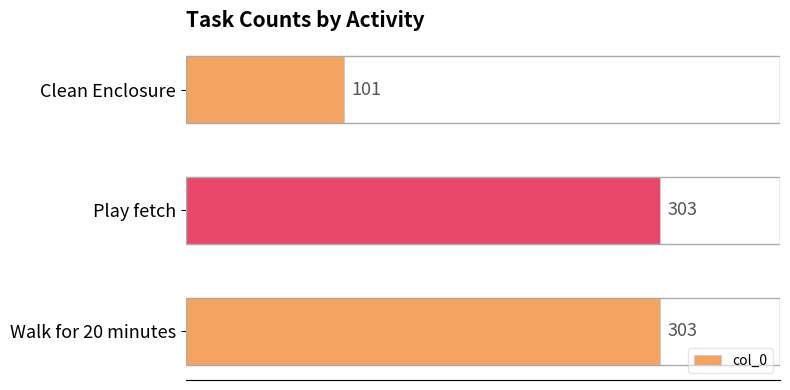

Approximately how many times larger is the value at Play fetch compared to Walk for 20 minutes?

1.0